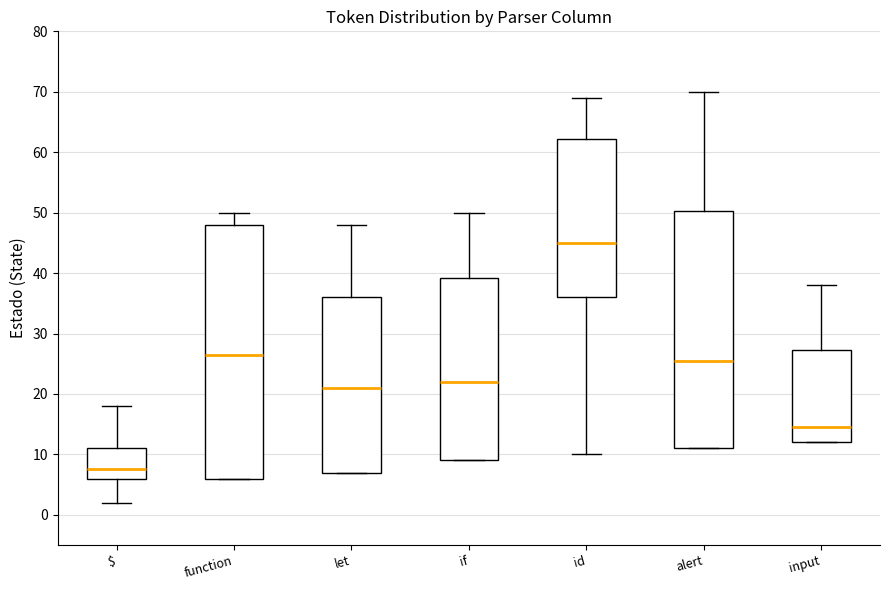

Comparing the boxes themselves (not the whiskers), which one is the tallest?

function